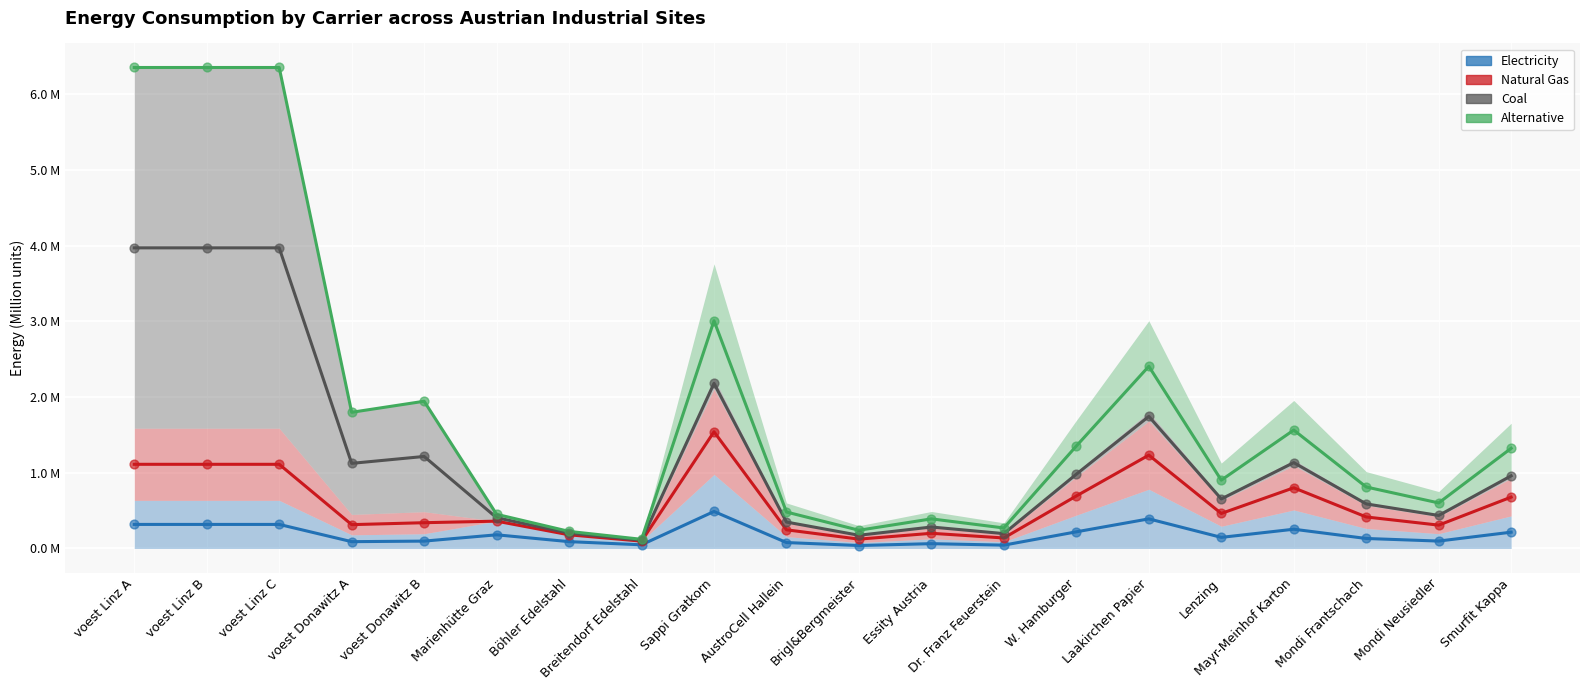

Which series has the widest spread of Y values?

alt